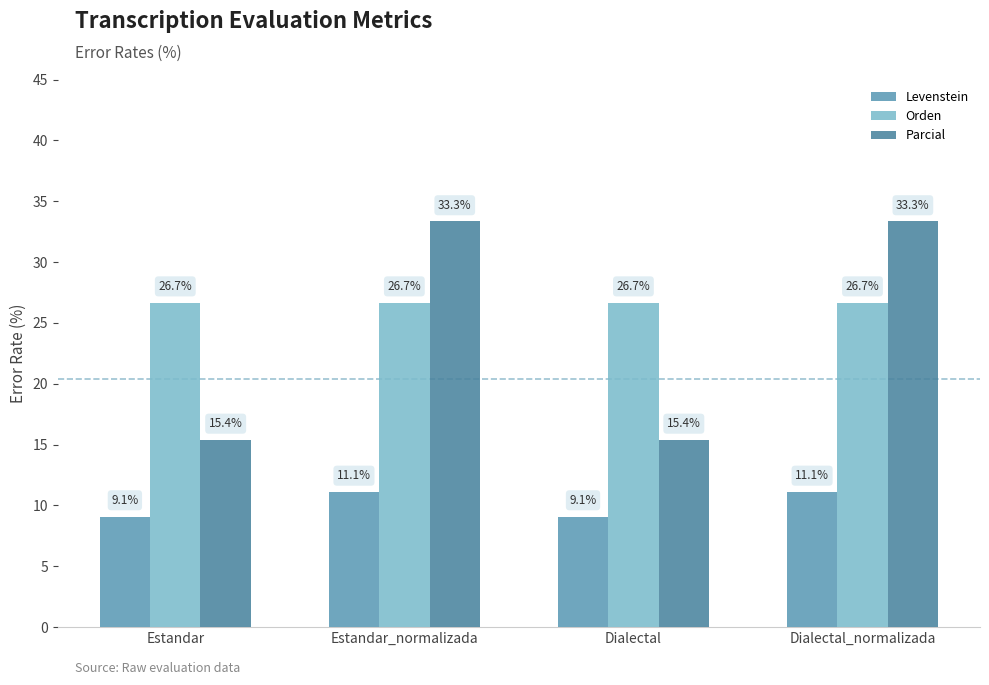

How many series are shown in this chart?

3